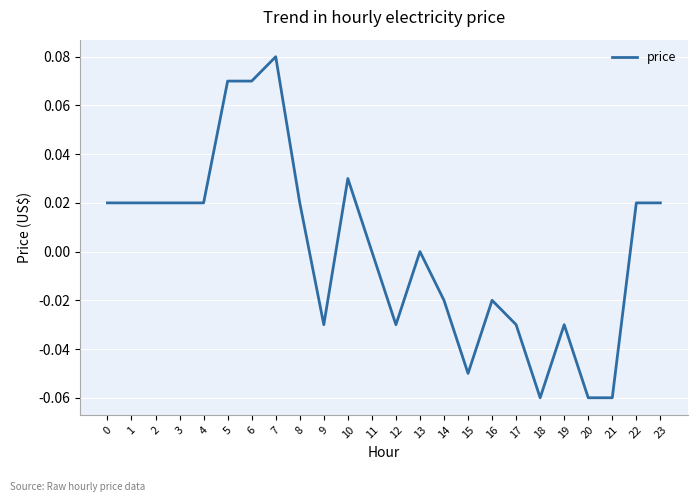

True or false: the data shows 0.0 at 22.

True